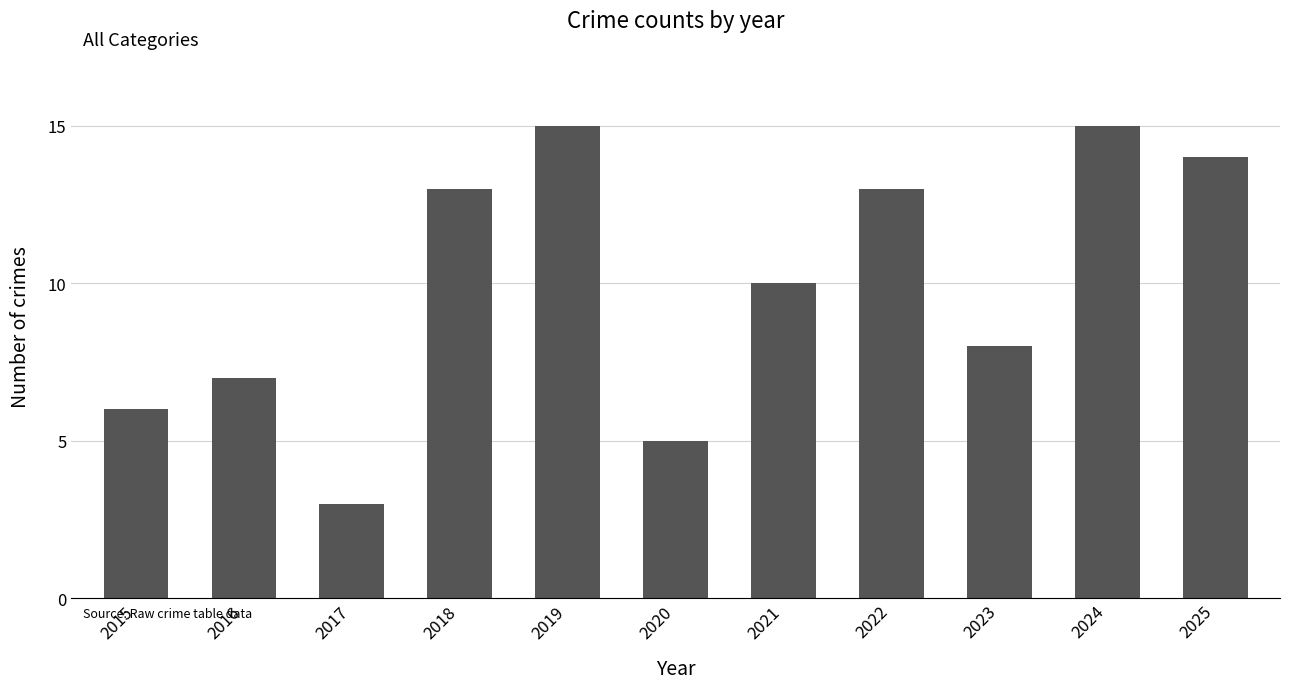

What is the sum of all values?

109